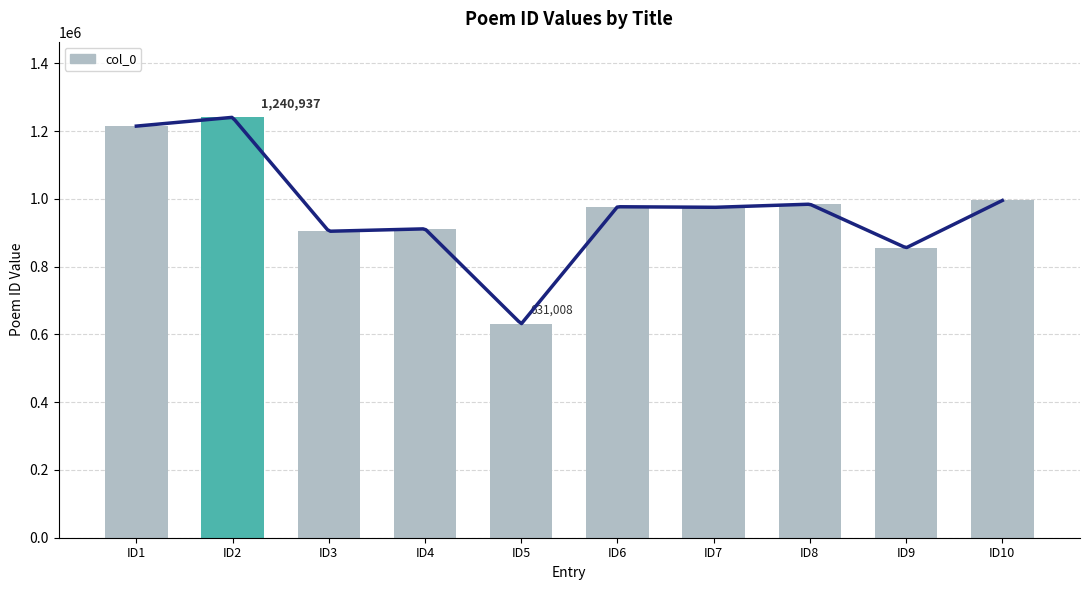

Are the bars horizontal?

No